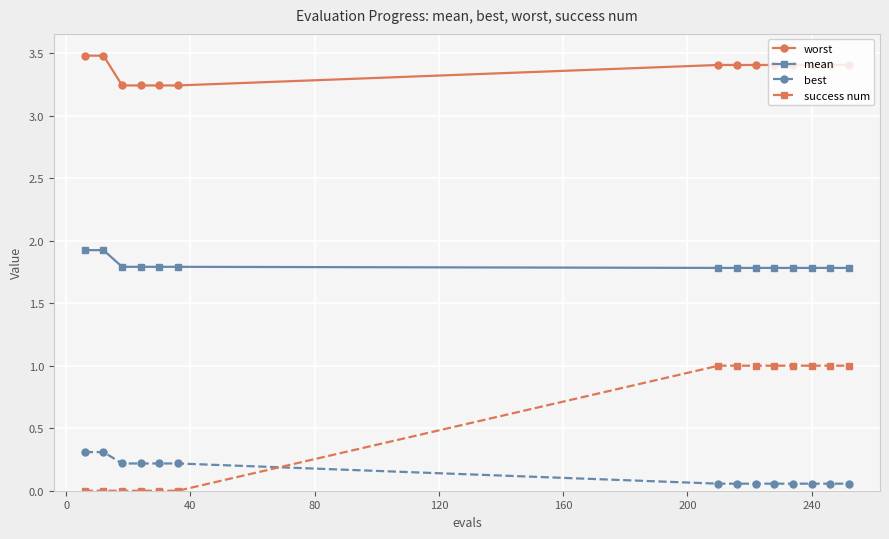

What is the average value of the mean series?

1.8